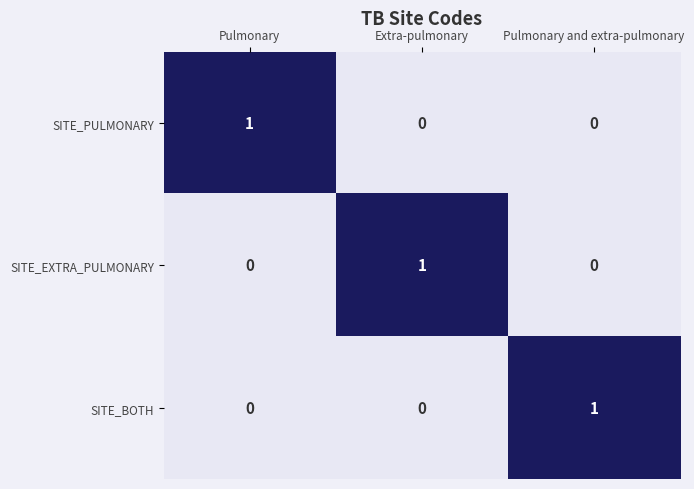

Count the SITE_BOTH values in the range 0 to 1.

3